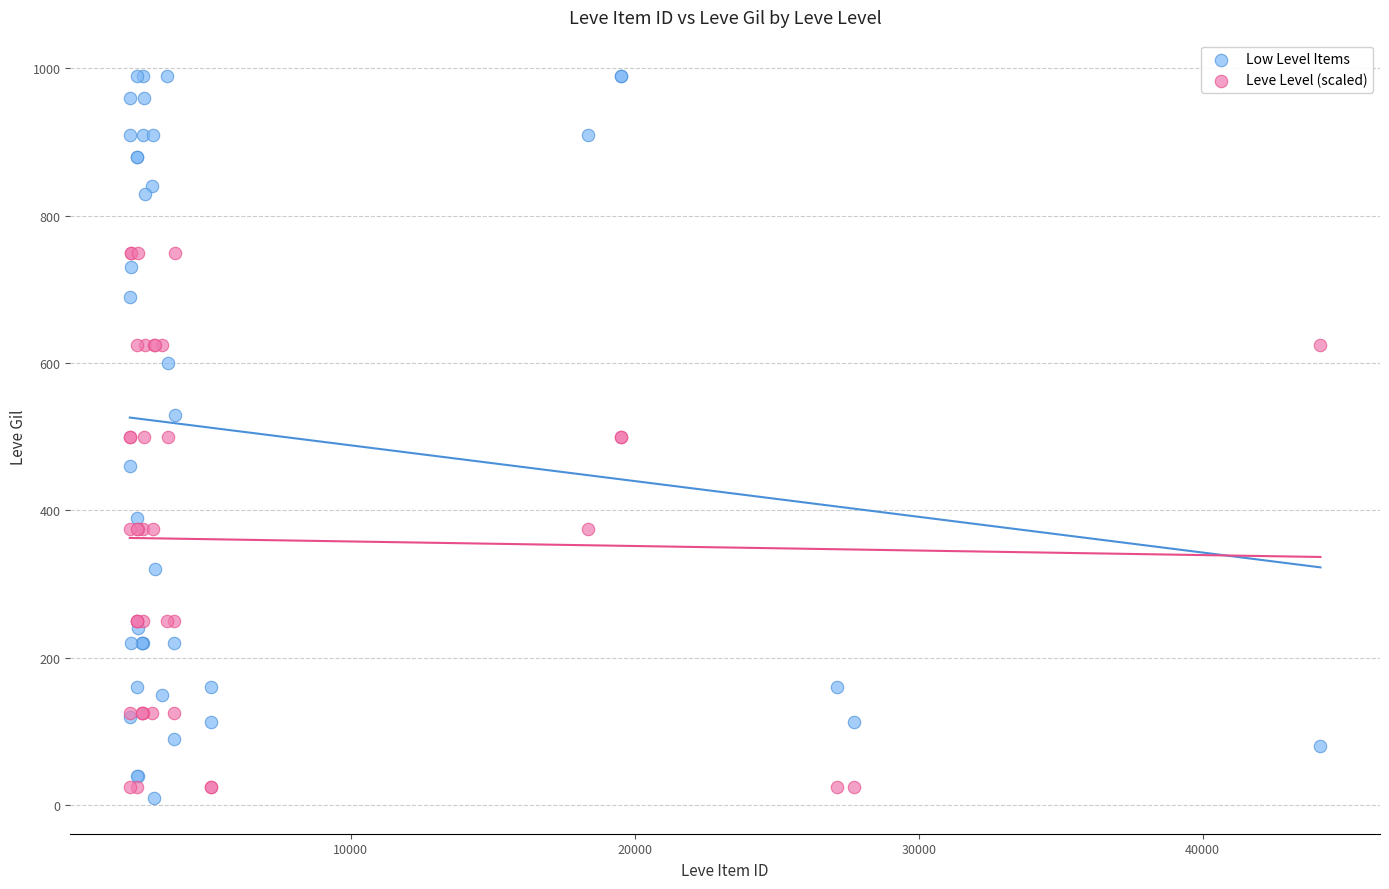

Which series has the widest spread of Y values?

Low Level Items